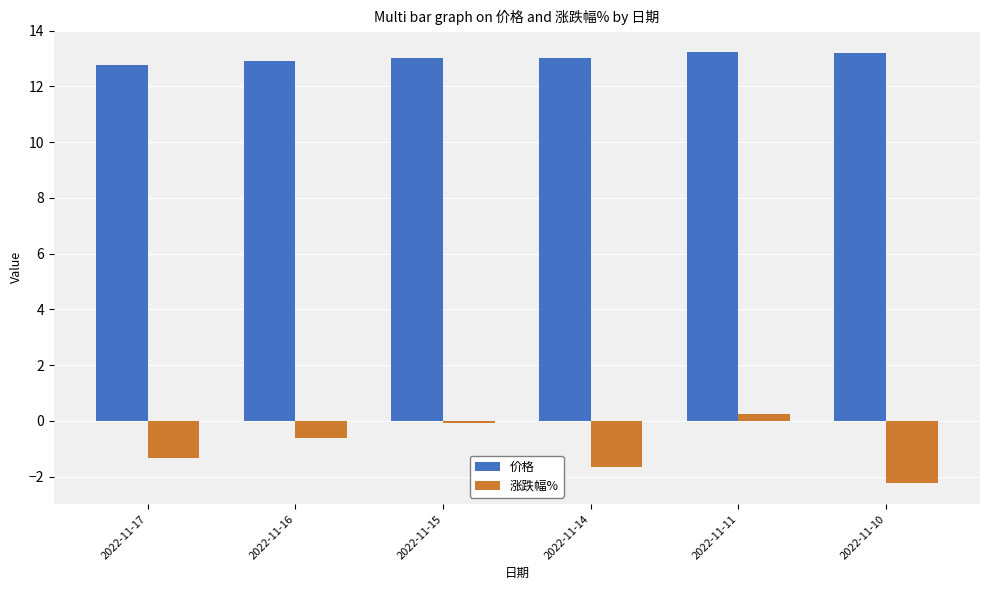

Is the value of 价格 at 2022-11-15 greater than the value of 涨跌幅% at 2022-11-17?

Yes